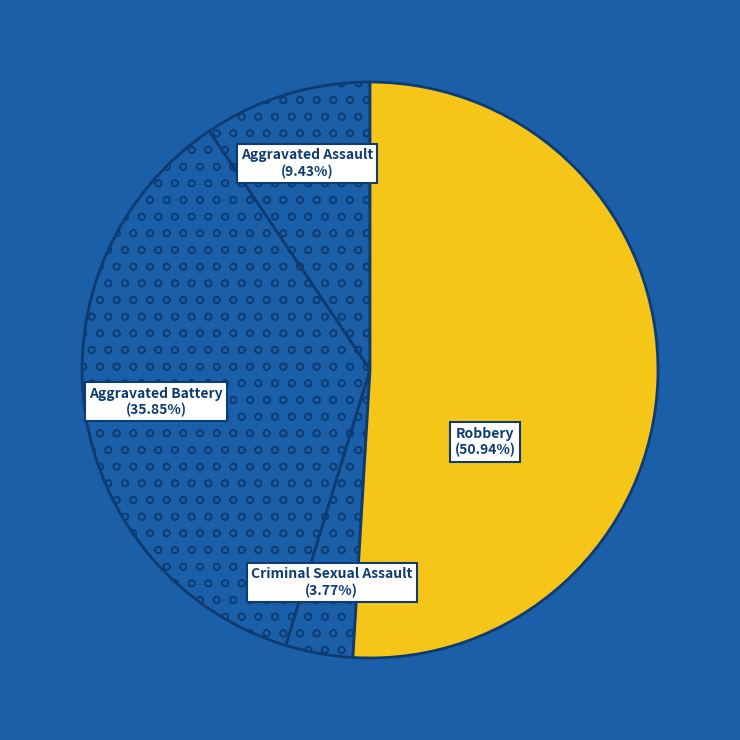

Count the number of slices in the pie.

4